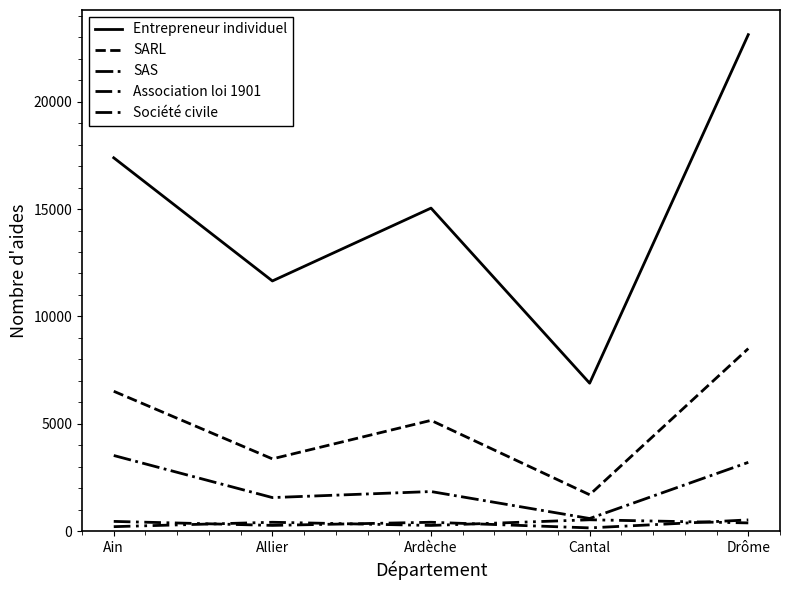

What is the label of the 2nd point from the left?

Allier